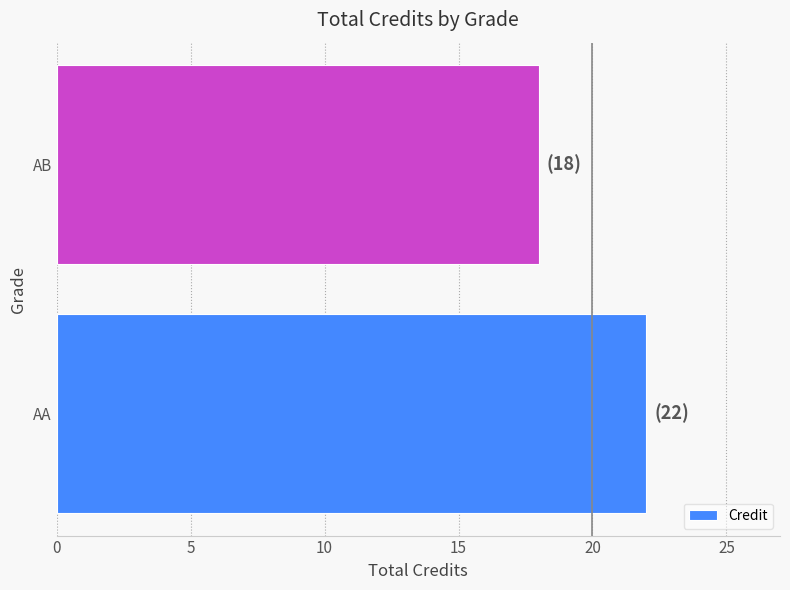

Rank the categories by value from lowest to highest.

AB, AA